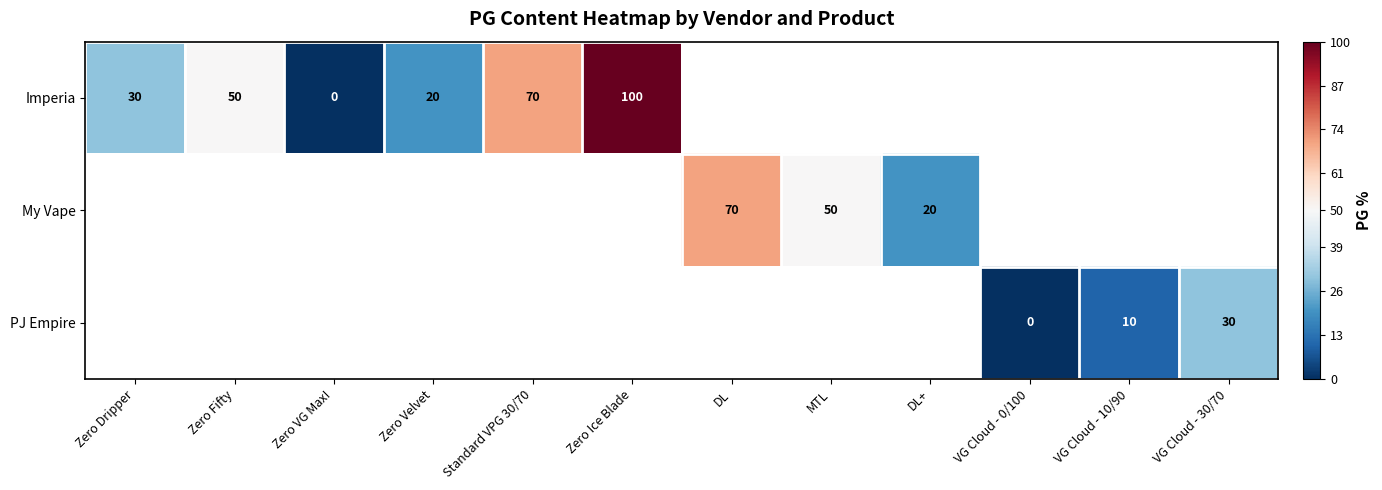

The value of Imperia at Standard VPG 30/70 is 70. True or false?

True